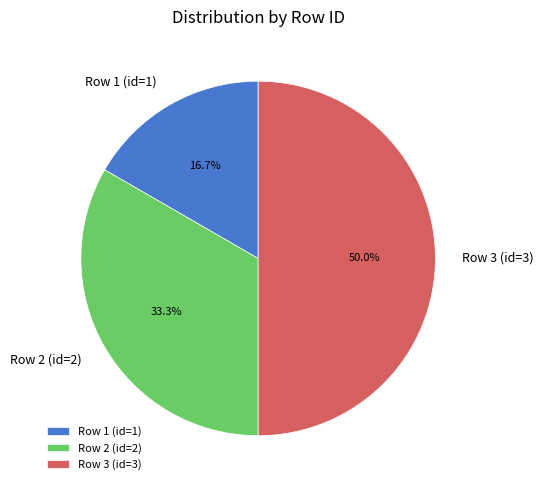

Does Row 1 (id=1) account for over 50% of the chart?

No